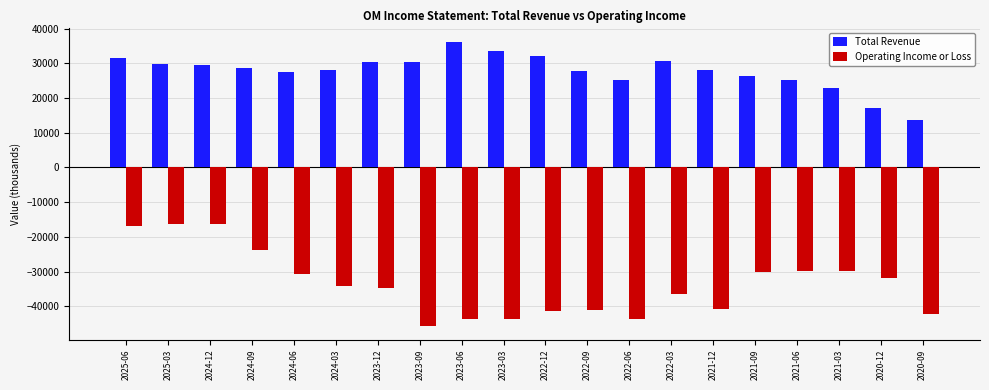

What is the sum of all Operating Income or Loss values?

-672400